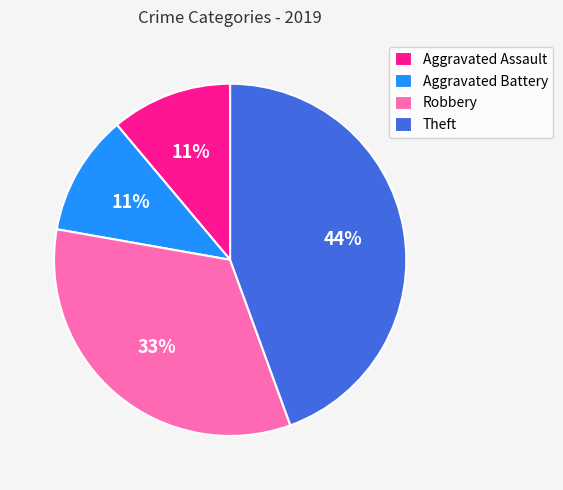

Combined, do Robbery and Aggravated Battery account for over 50%?

No